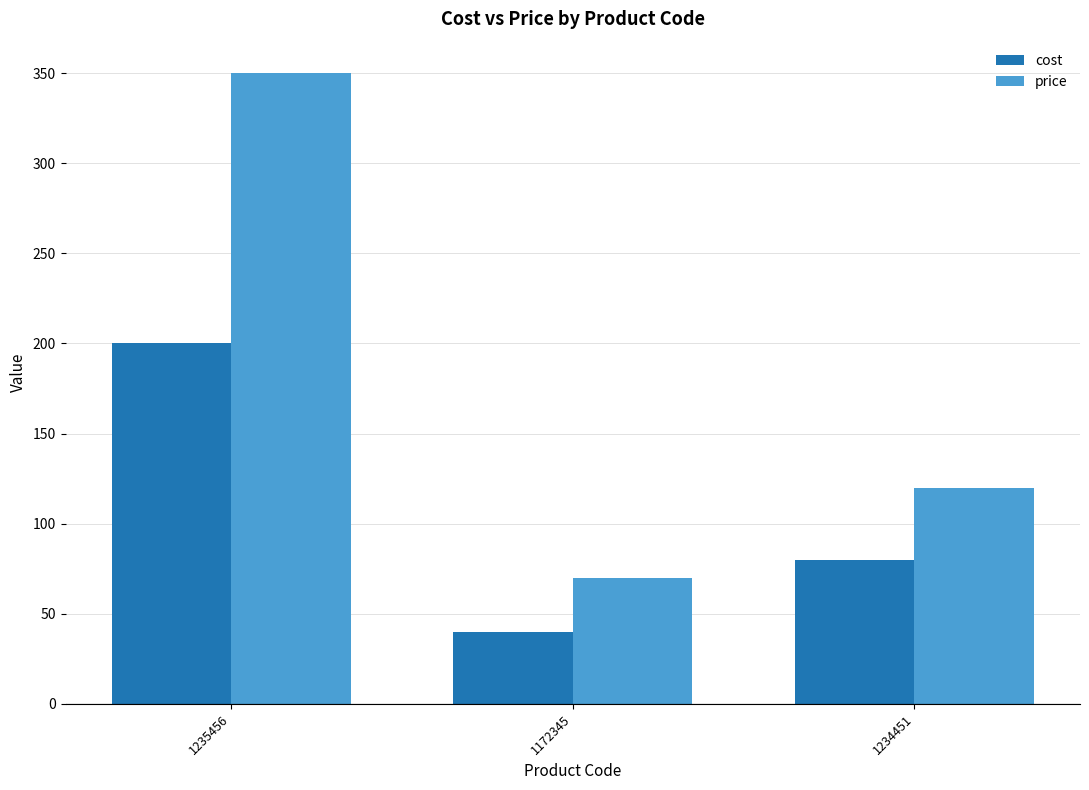

The cost series shows 200 at 1235456. True or false?

True